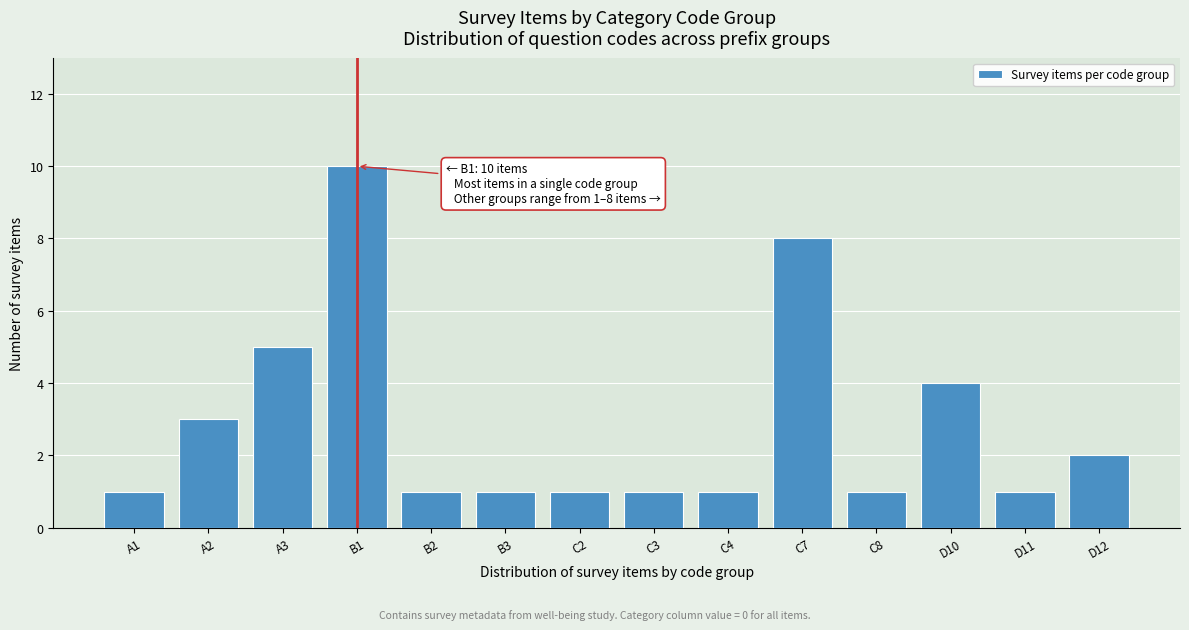

Reading right to left, what are all the values shown in this chart?

2	1	4	1	8	1	1	1	1	1	10	5	3	1